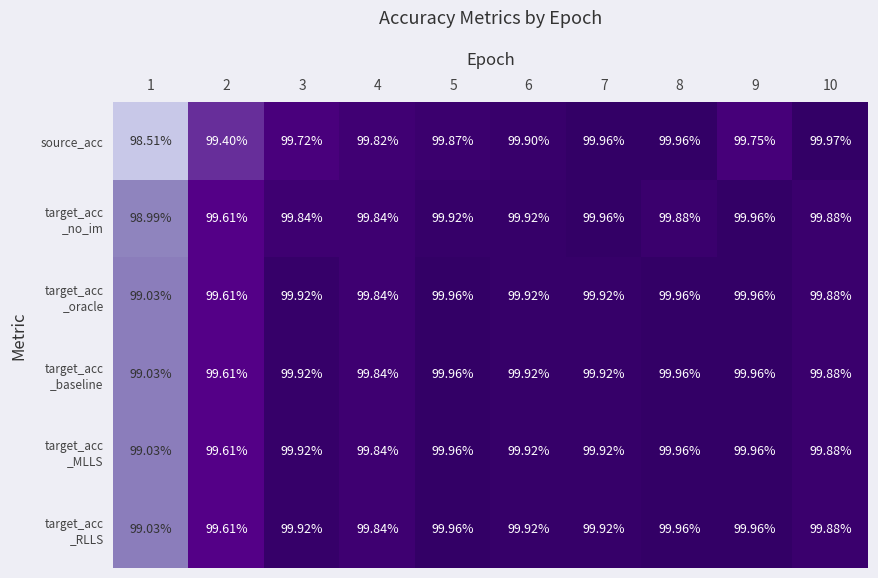

Which series has the largest range (max minus min)?

source_acc